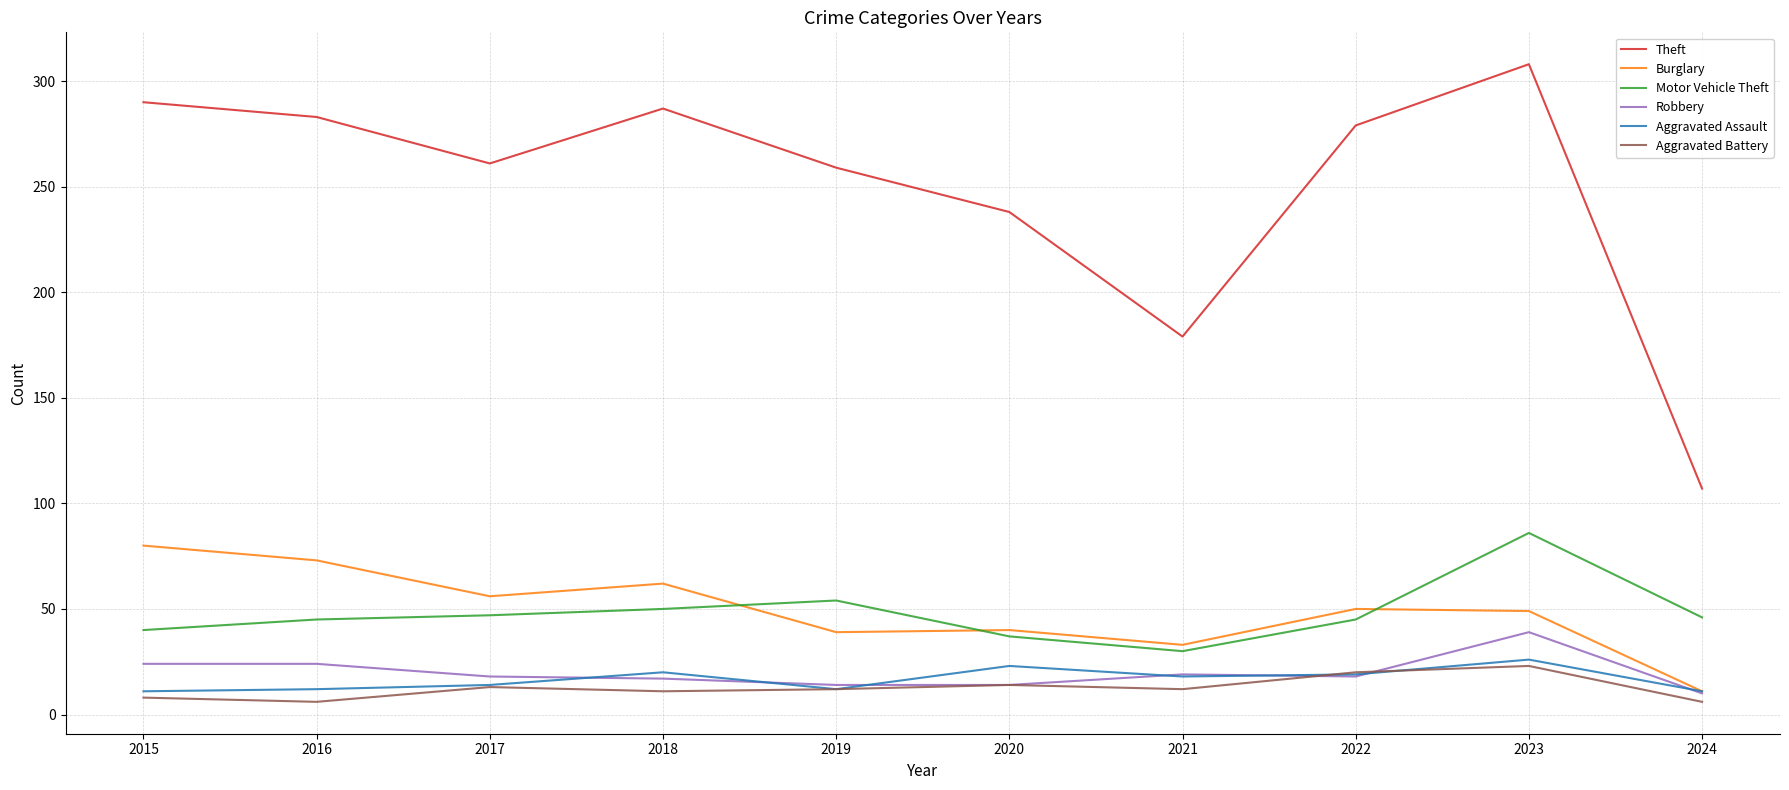

At how many categories does at least one series exceed 10?

10